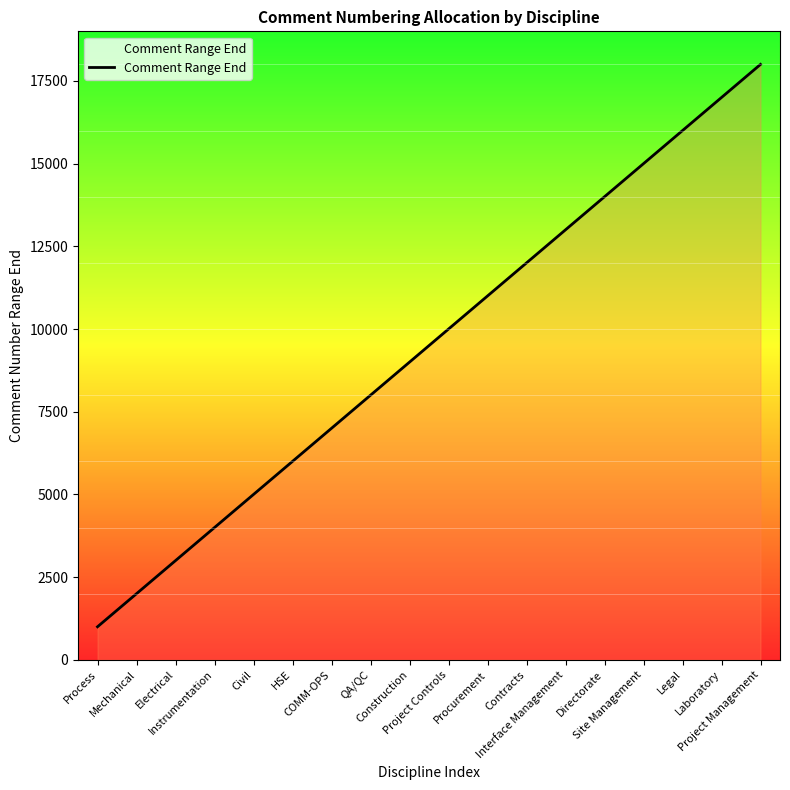

Reading right to left, extract all data points from this chart.

18000	17000	16000	15000	14000	13000	12000	11000	10000	9000	8000	7000	6000	5000	4000	3000	2000	1000